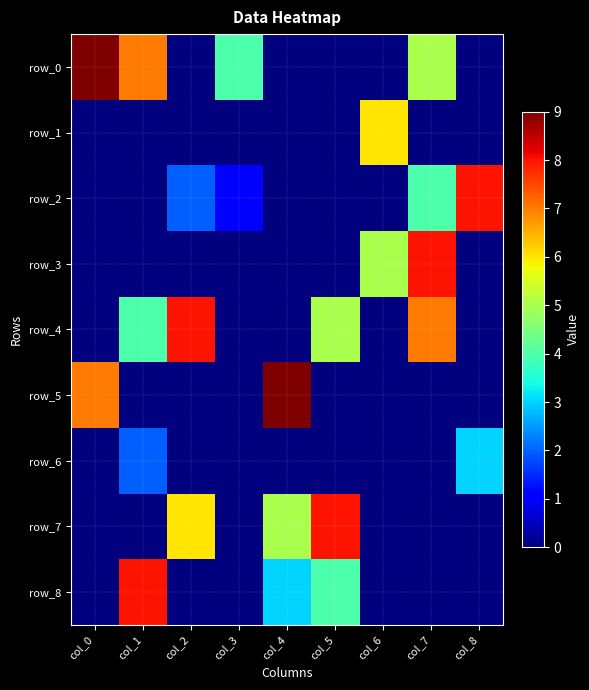

At which label is row_7 closest to 4?

col_4